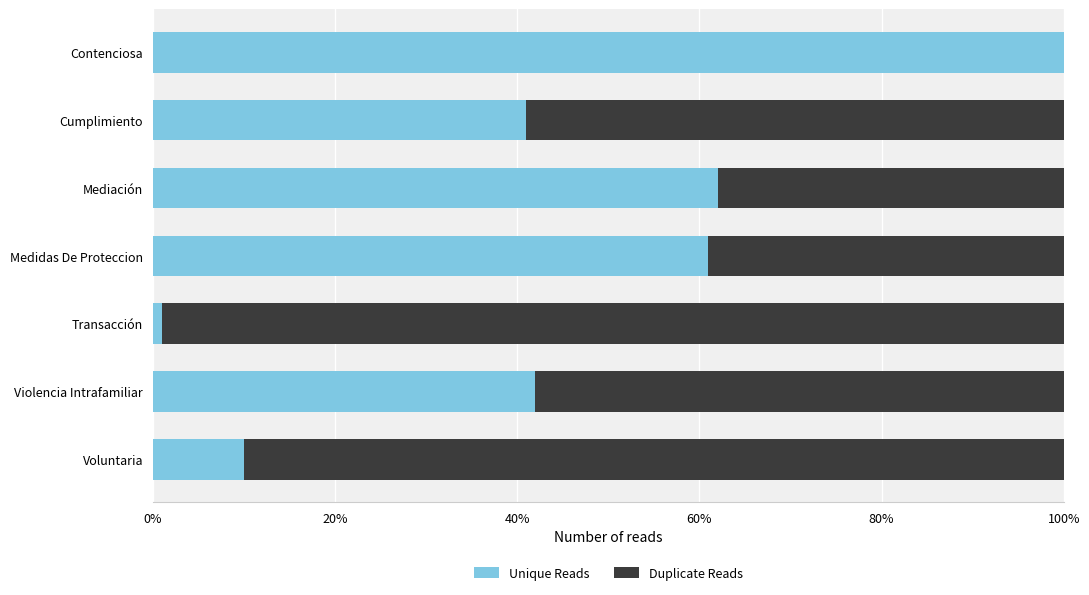

What are all the series names shown in the legend?

Unique Reads, Duplicate Reads